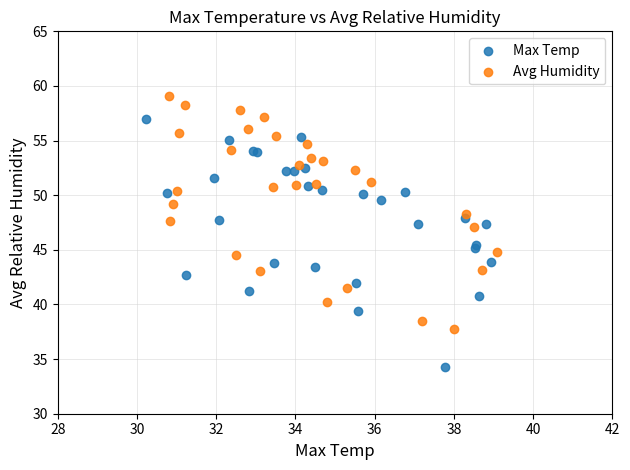

Which series contains the highest Y value?

Avg Humidity